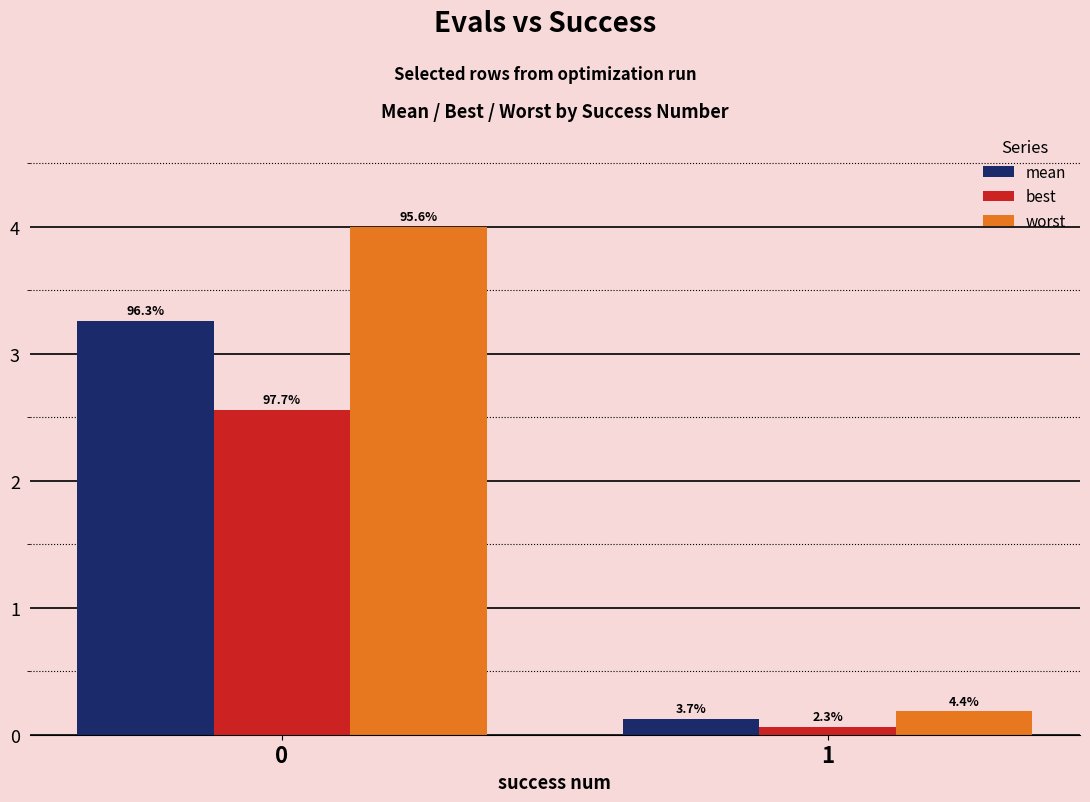

Is it true that best equals 2.6 at 0?

True